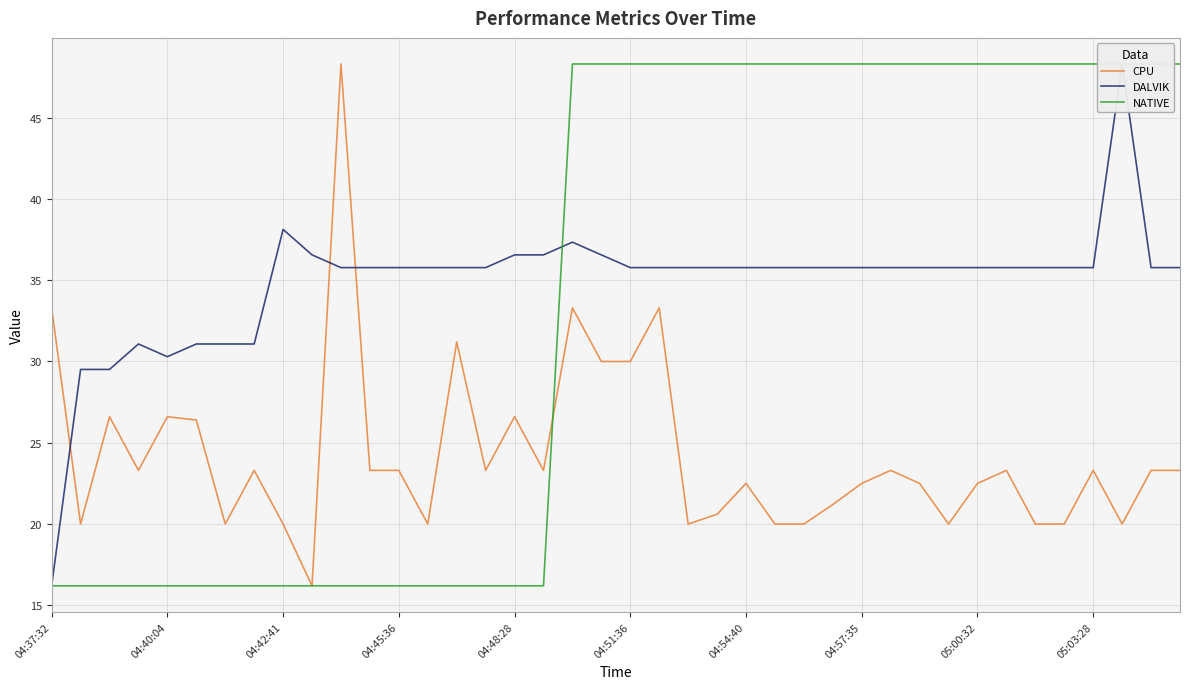

Is it true that CPU equals 41.7 at 04:45:36?

False